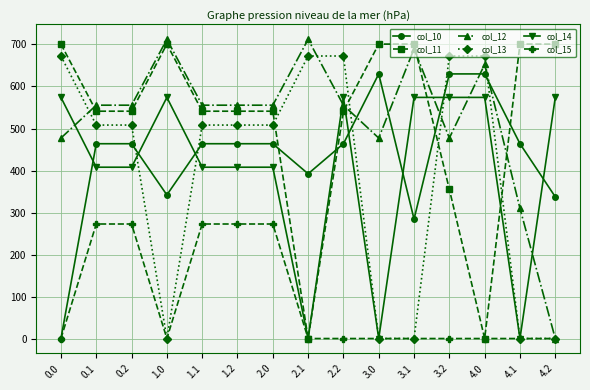

Reading left to right, what are all the values shown in this chart?

col_10: 0.0=0.0	0.1=463.8	0.2=463.8	1.0=341.9	1.1=463.8	1.2=463.8	2.0=463.8	2.1=392.2	2.2=463.8	3.0=630.0	3.1=284.1	3.2=630.0	4.0=630.0	4.1=463.8	4.2=337.3
col_11: 0.0=701.0	0.1=541.2	0.2=541.2	1.0=701.0	1.1=541.2	1.2=541.2	2.0=541.2	2.1=0.0	2.2=541.2	3.0=701.0	3.1=701.0	3.2=355.1	4.0=0.0	4.1=701.0	4.2=701.0
col_12: 0.0=477.2	0.1=555.5	0.2=555.5	1.0=712.3	1.1=555.5	1.2=555.5	2.0=555.5	2.1=712.3	2.2=555.5	3.0=477.2	3.1=689.8	3.2=477.2	4.0=652.7	4.1=309.7	4.2=0.0
col_13: 0.0=672.6	0.1=508.2	0.2=508.2	1.0=0.0	1.1=508.2	1.2=508.2	2.0=508.2	2.1=672.6	2.2=672.6	3.0=0.0	3.1=0.0	3.2=672.6	4.0=672.6	4.1=0.0	4.2=0.0
col_14: 0.0=574.0	0.1=407.9	0.2=407.9	1.0=574.0	1.1=407.9	1.2=407.9	2.0=407.9	2.1=0.0	2.2=574.0	3.0=0.0	3.1=574.0	3.2=574.0	4.0=574.0	4.1=0.0	4.2=574.0
col_15: 0.0=0.0	0.1=272.6	0.2=272.6	1.0=0.0	1.1=272.6	1.2=272.6	2.0=272.6	2.1=0.0	2.2=0.0	3.0=0.0	3.1=0.0	3.2=0.0	4.0=0.0	4.1=0.0	4.2=0.0